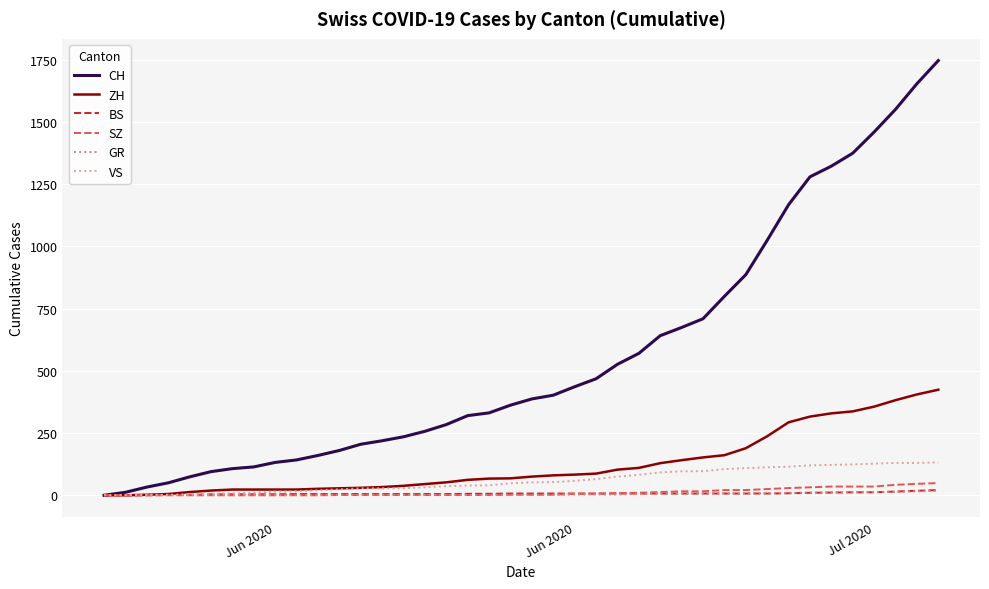

Which series has the widest spread of values?

CH